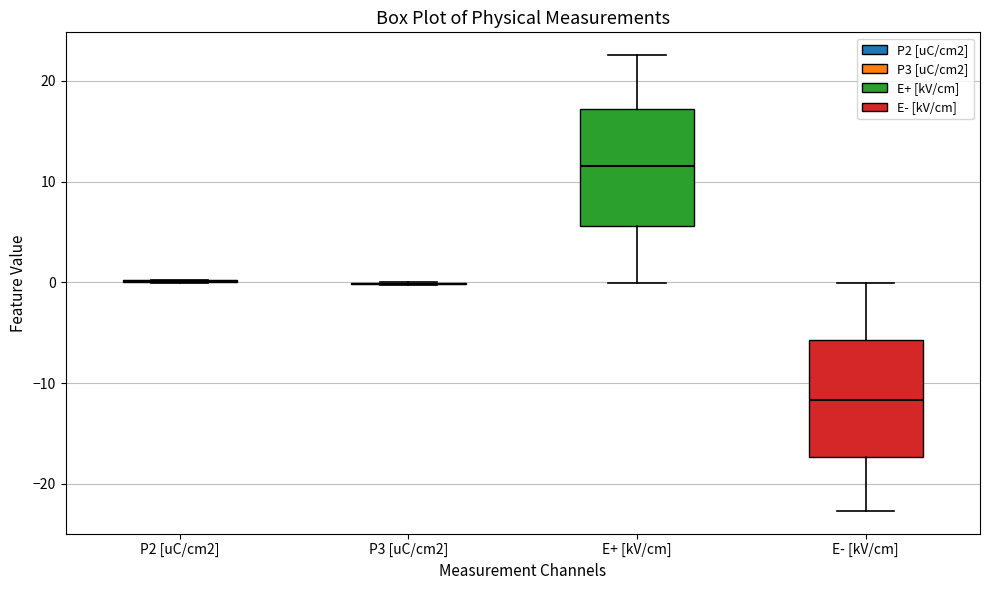

Reading left to right, transcribe this box plot: for each box, give where its median line is, the range the box spans, and where its two whiskers end, as read against the y-axis. The values are not printed on the chart, so give them approximately, as read against the axis.

P2 [uC/cm2]: box collapsed to a line at 0, whiskers 0 to 0
P3 [uC/cm2]: box collapsed to a line at 0, whiskers 0 to 0
E+ [kV/cm]: median 12, box 6 to 17, whiskers 0 to 23
E- [kV/cm]: median -12, box -17 to -6, whiskers -23 to 0